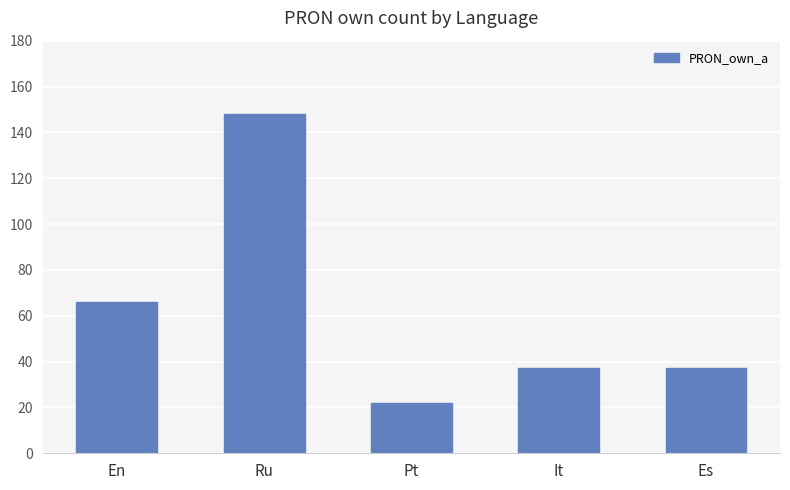

Reading right to left, extract all data points from this chart.

Es=37	It=37	Pt=22	Ru=148	En=66